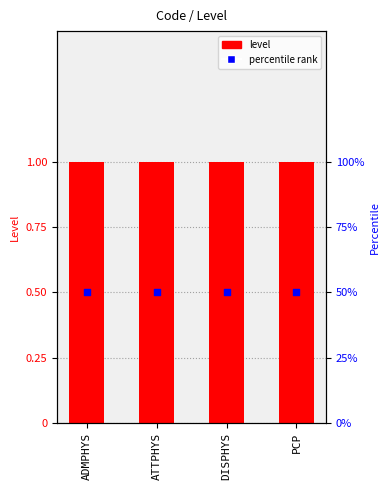

What are all the series names shown in the legend?

Level, percentile rank